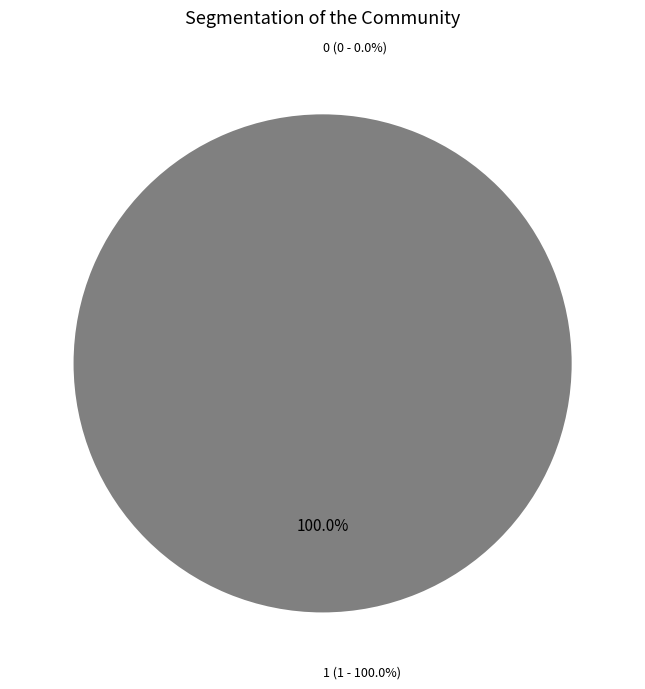

Between 1 and 0, which is larger?

1